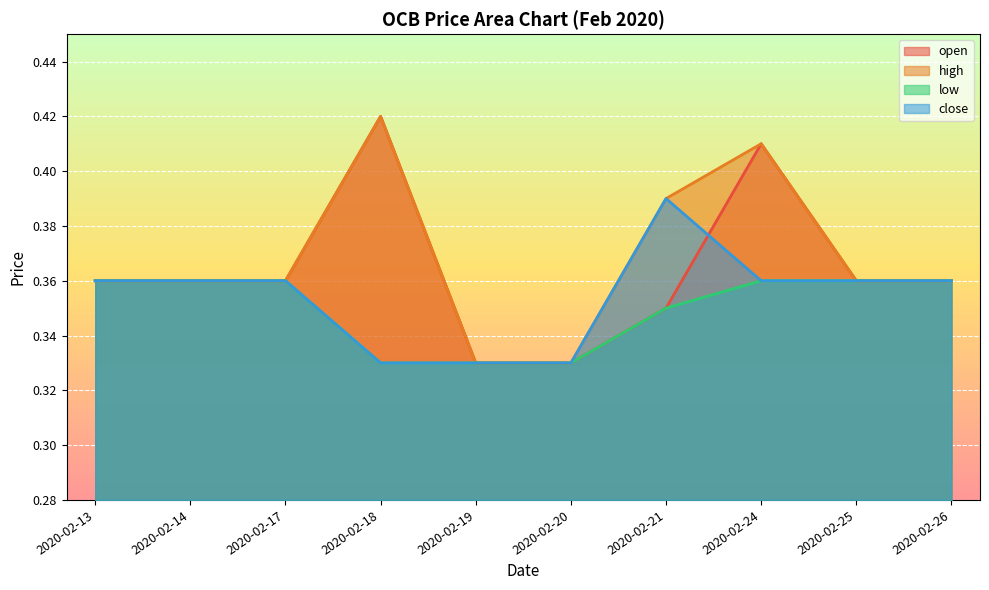

Rank the series by their maximum value, from highest to lowest.

open, high, close, low